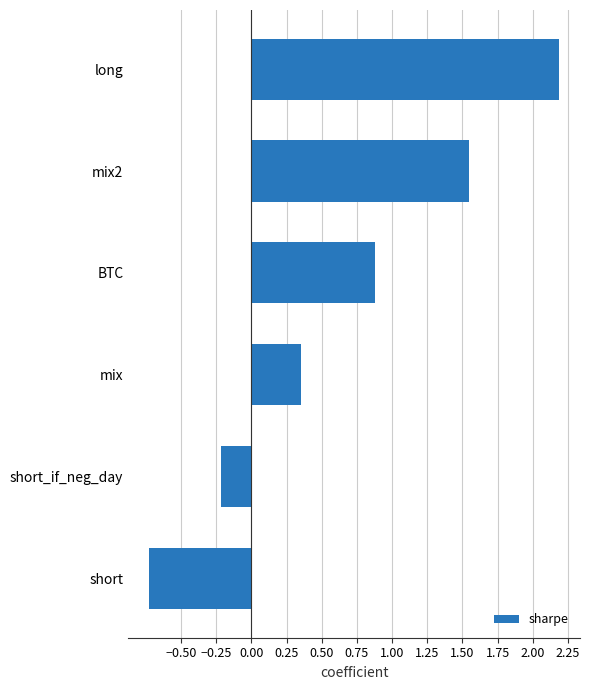

How many negative values are there?

2